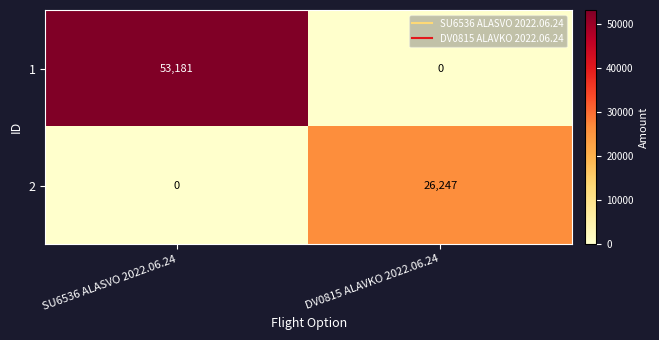

At which label is 2 closest to 13123?

SU6536 ALASVO 2022.06.24